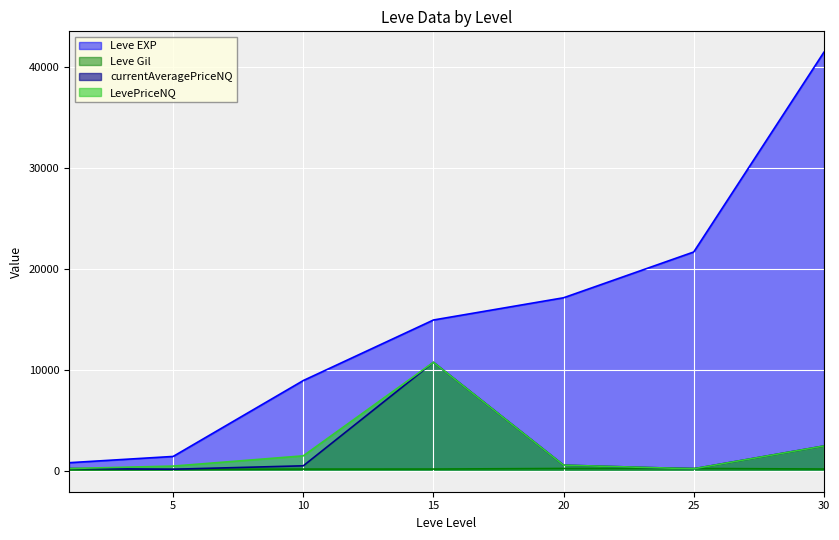

How many Leve Gil values are between 140 and 229?

6